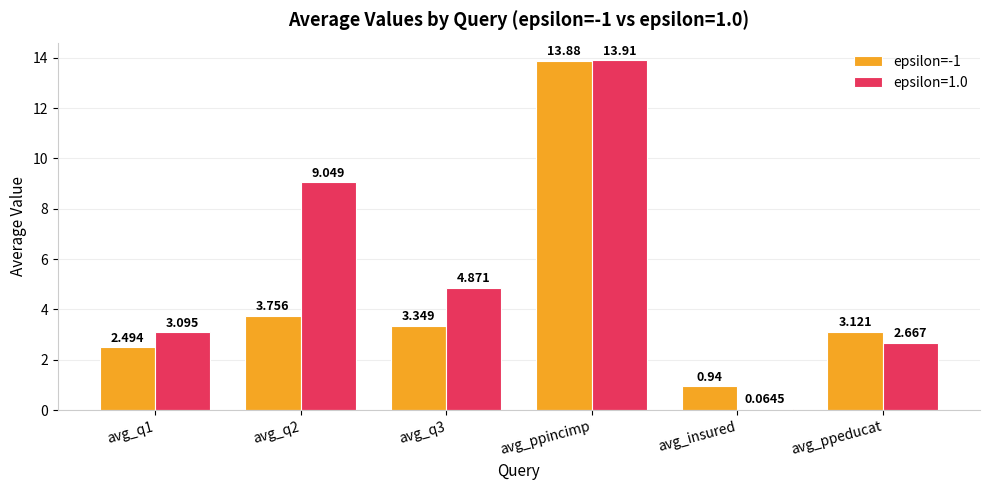

What is the label of the 3rd bar from the right?

avg_ppincimp